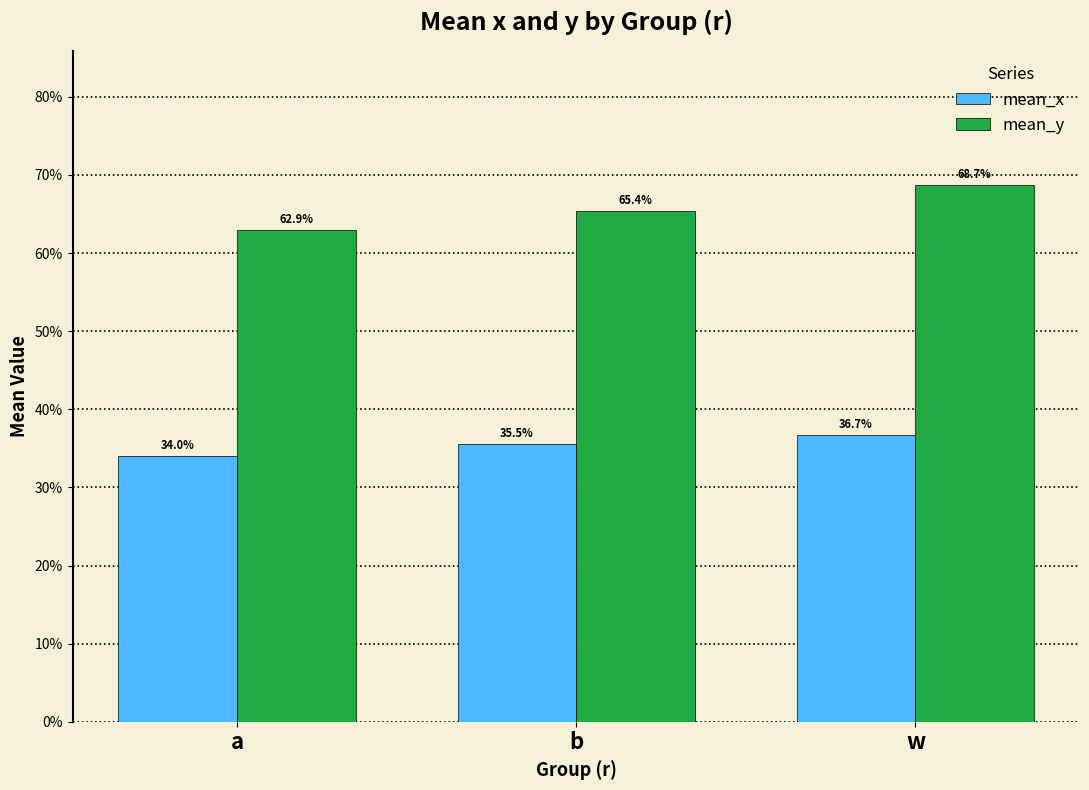

Does the chart contain stacked bars?

No